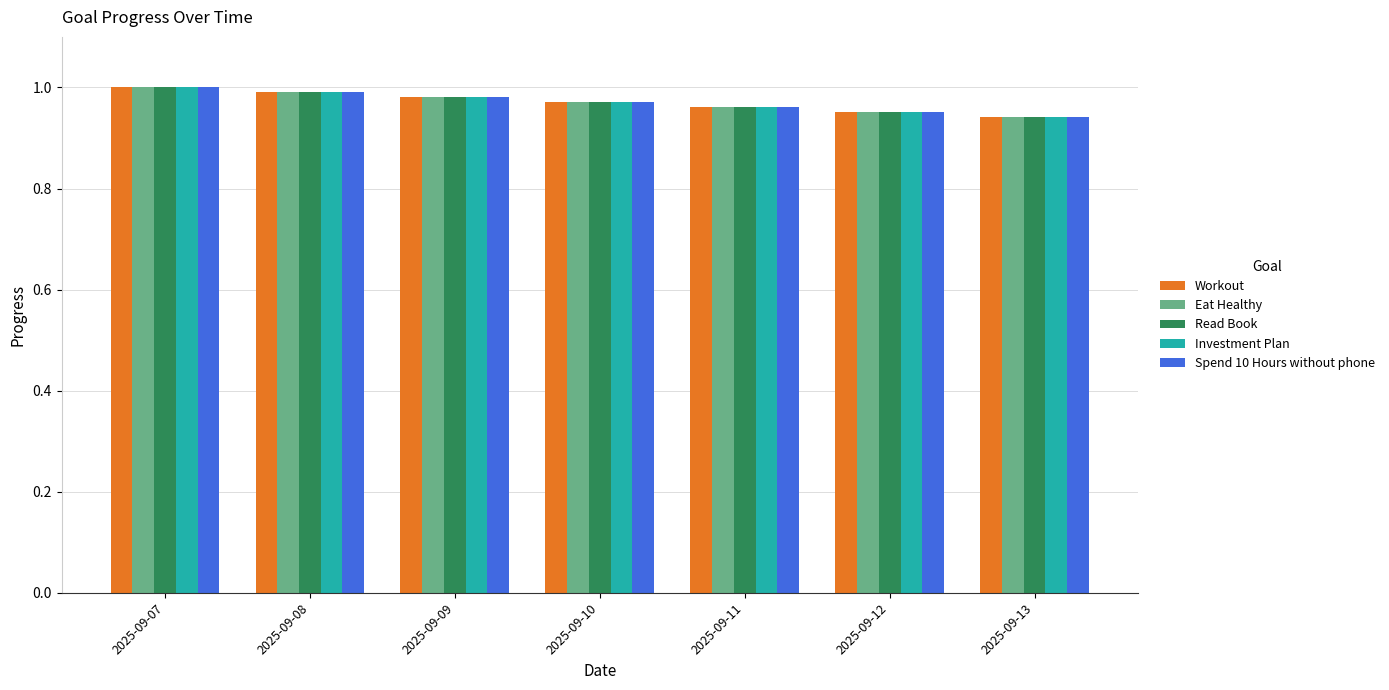

At how many categories does at least one series exceed 0?

7